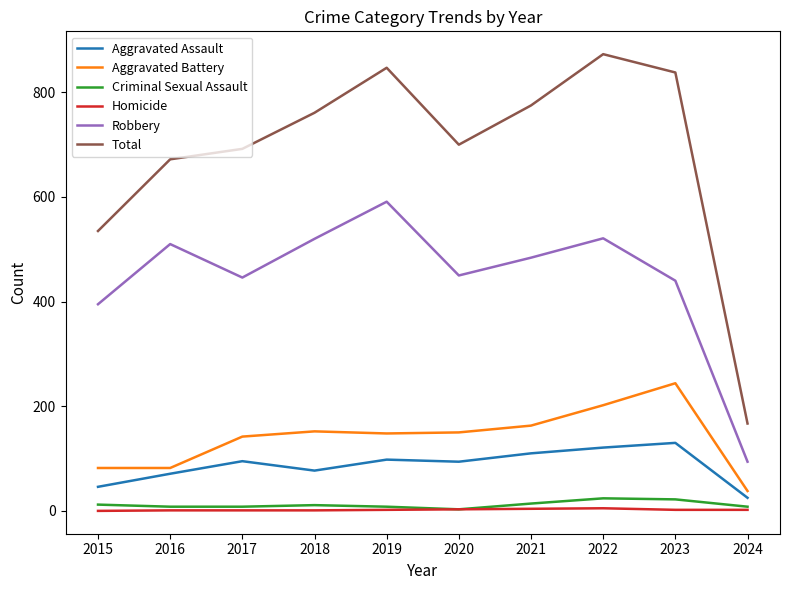

Is this an area chart (filled region under the line)?

No